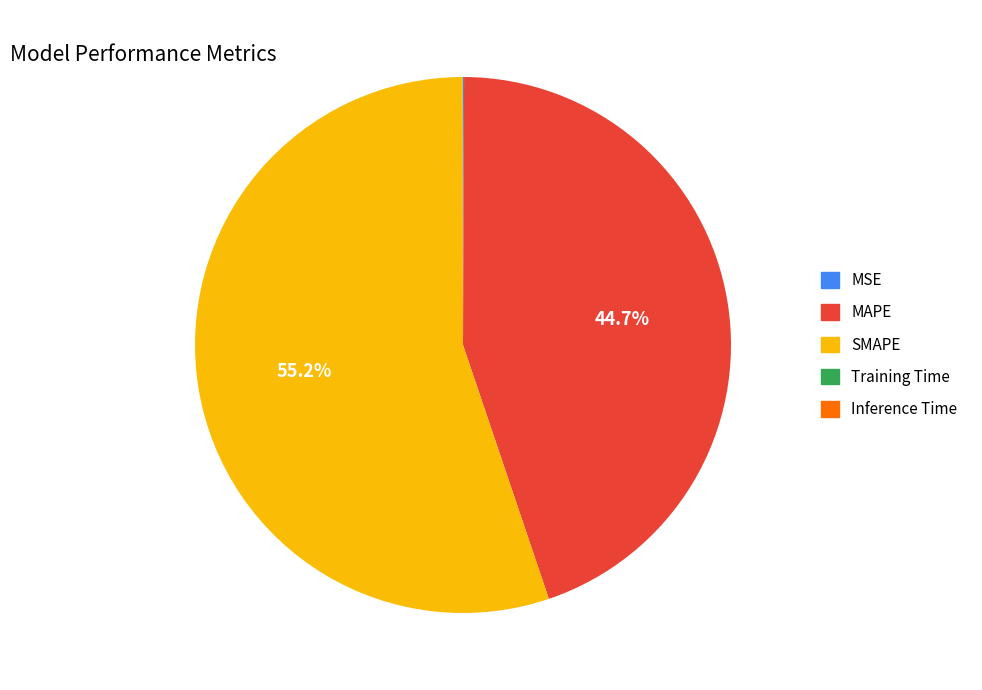

Is there any slice that represents more than half of the pie?

Yes